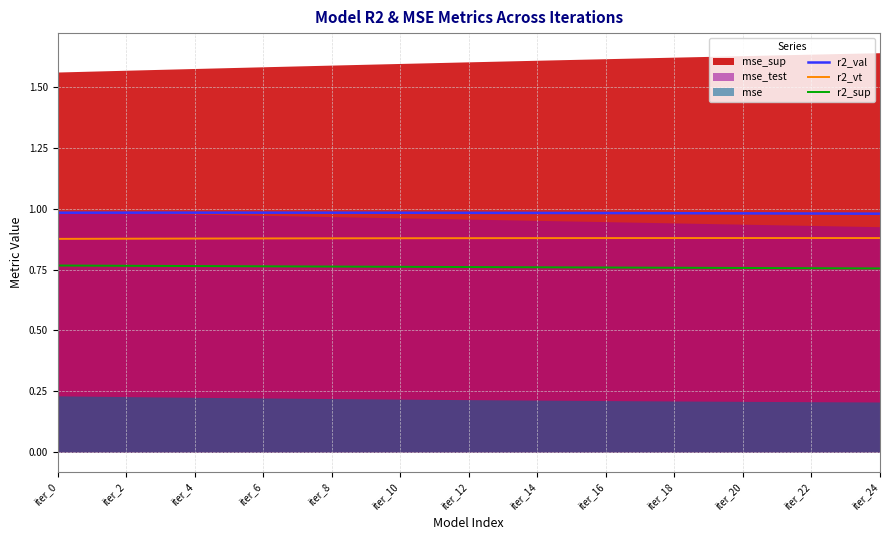

True or false: r2_val and r2_sup intersect in this chart.

False